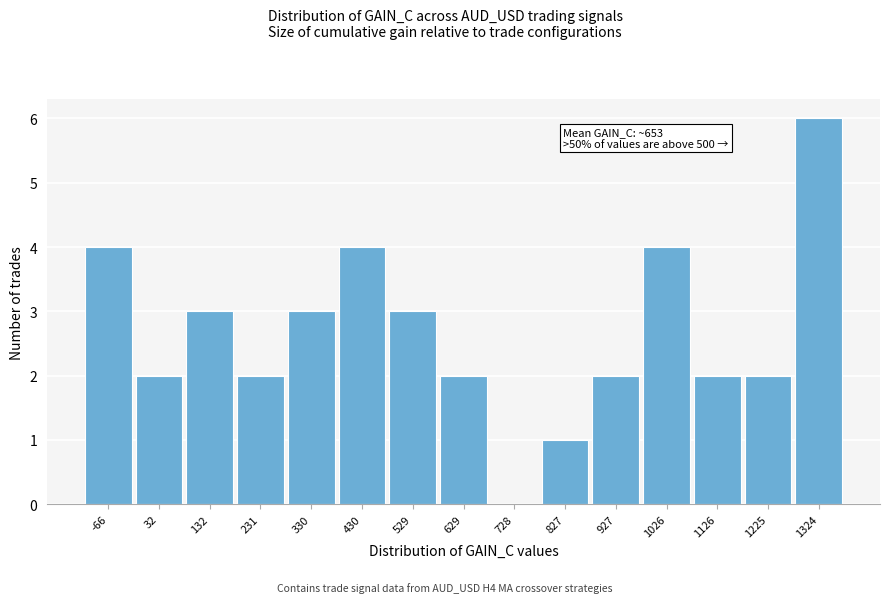

Reading left to right, list all the values displayed in this chart.

-66=4	32=2	132=3	231=2	330=3	430=4	529=3	629=2	728=0	827=1	927=2	1026=4	1126=2	1225=2	1324=6